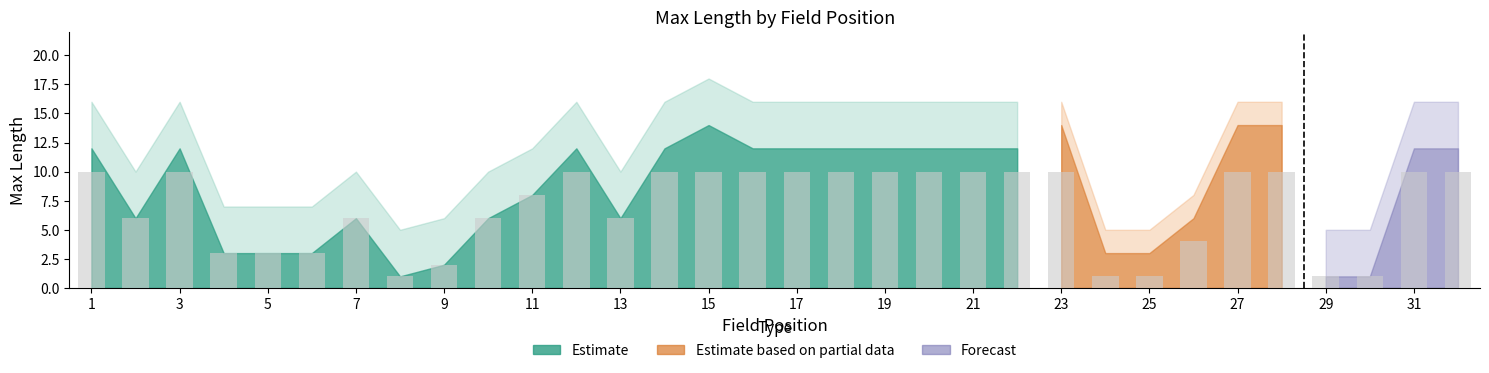

What is the difference between the maximum and minimum values?

9